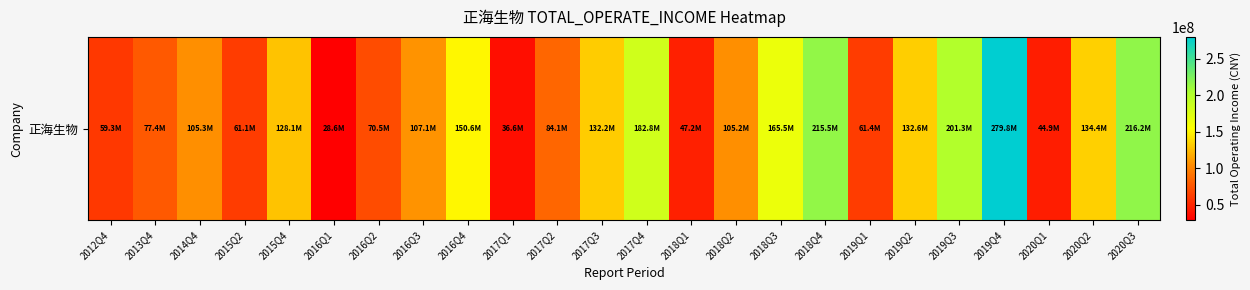

The chart shows a value of 44860703.2 at 2020Q1. True or false?

True